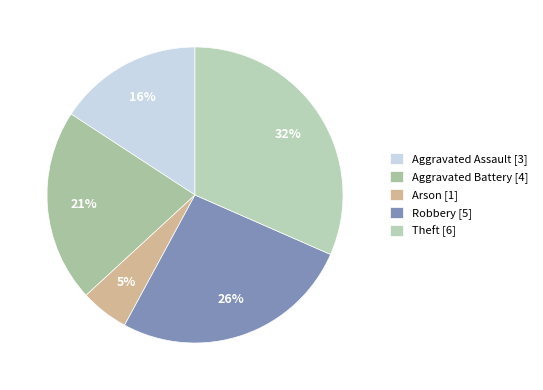

True or false: Aggravated Battery accounts for 21% of the total.

True